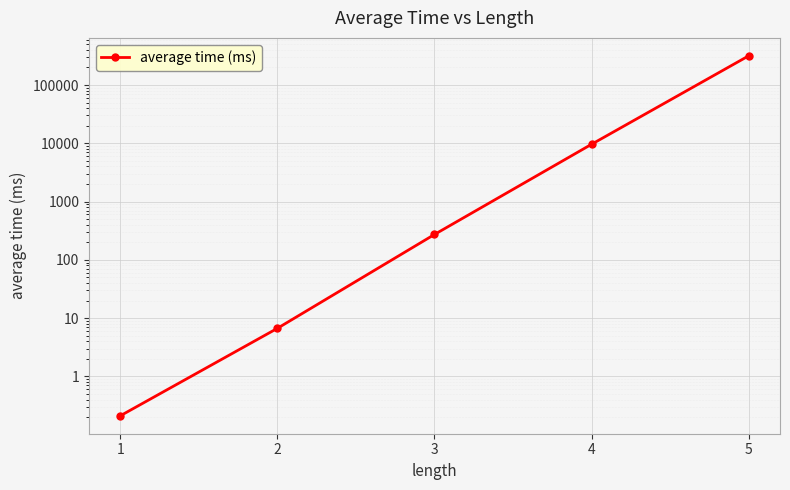

Rank the categories by value from lowest to highest.

1, 2, 3, 4, 5